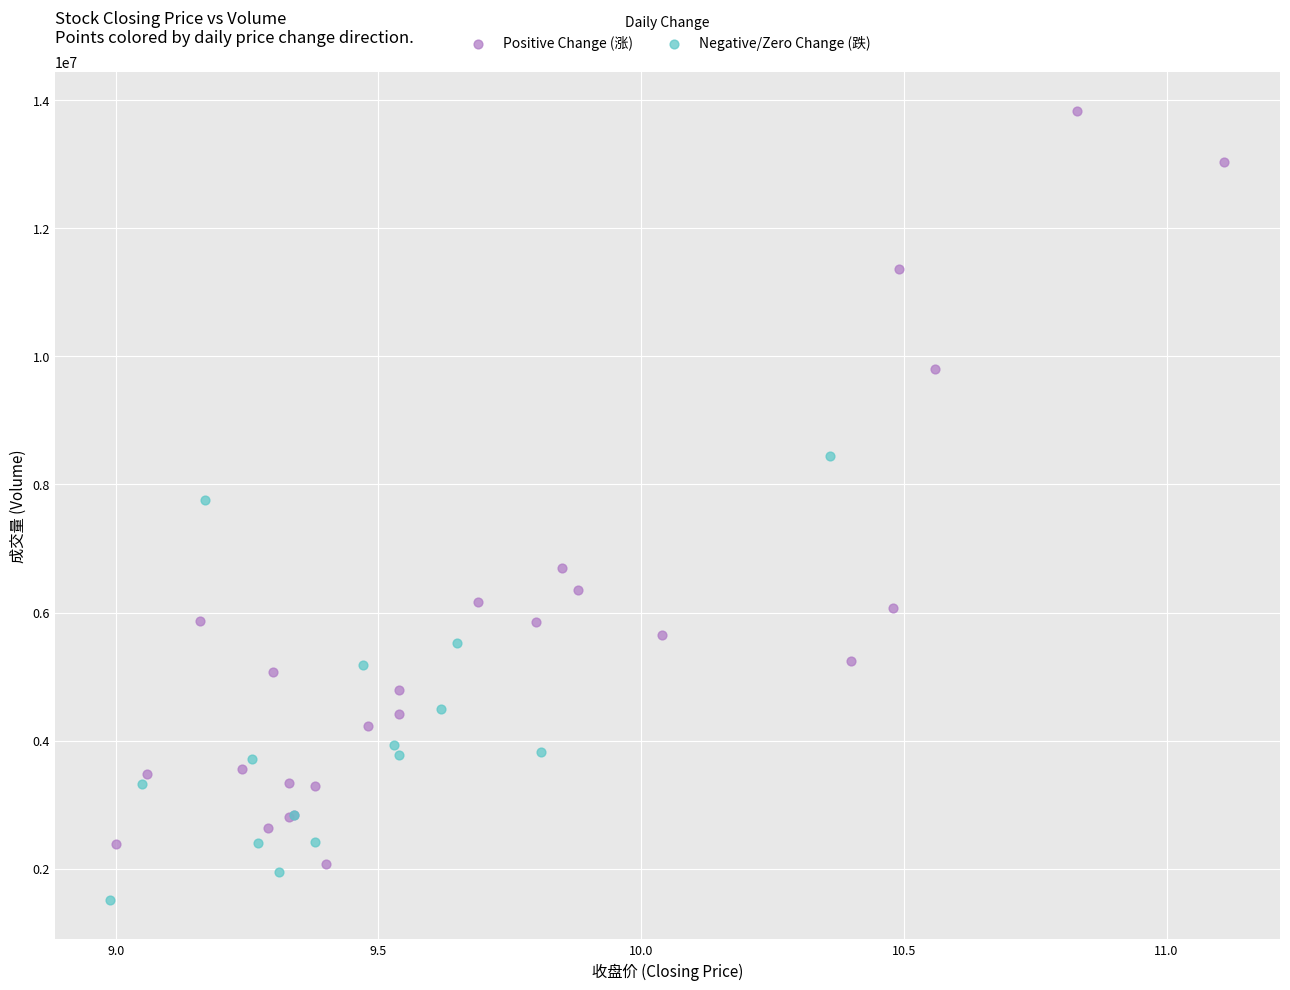

Which series reaches the minimum Y coordinate?

Negative/Zero Change (跌)